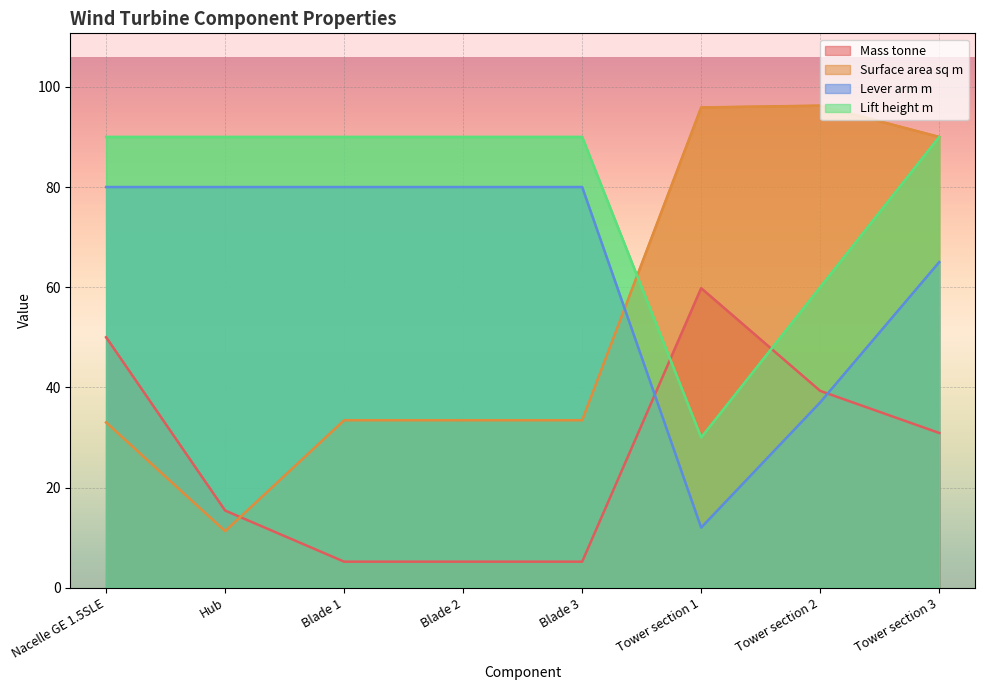

At how many categories does at least one series exceed 63?

8